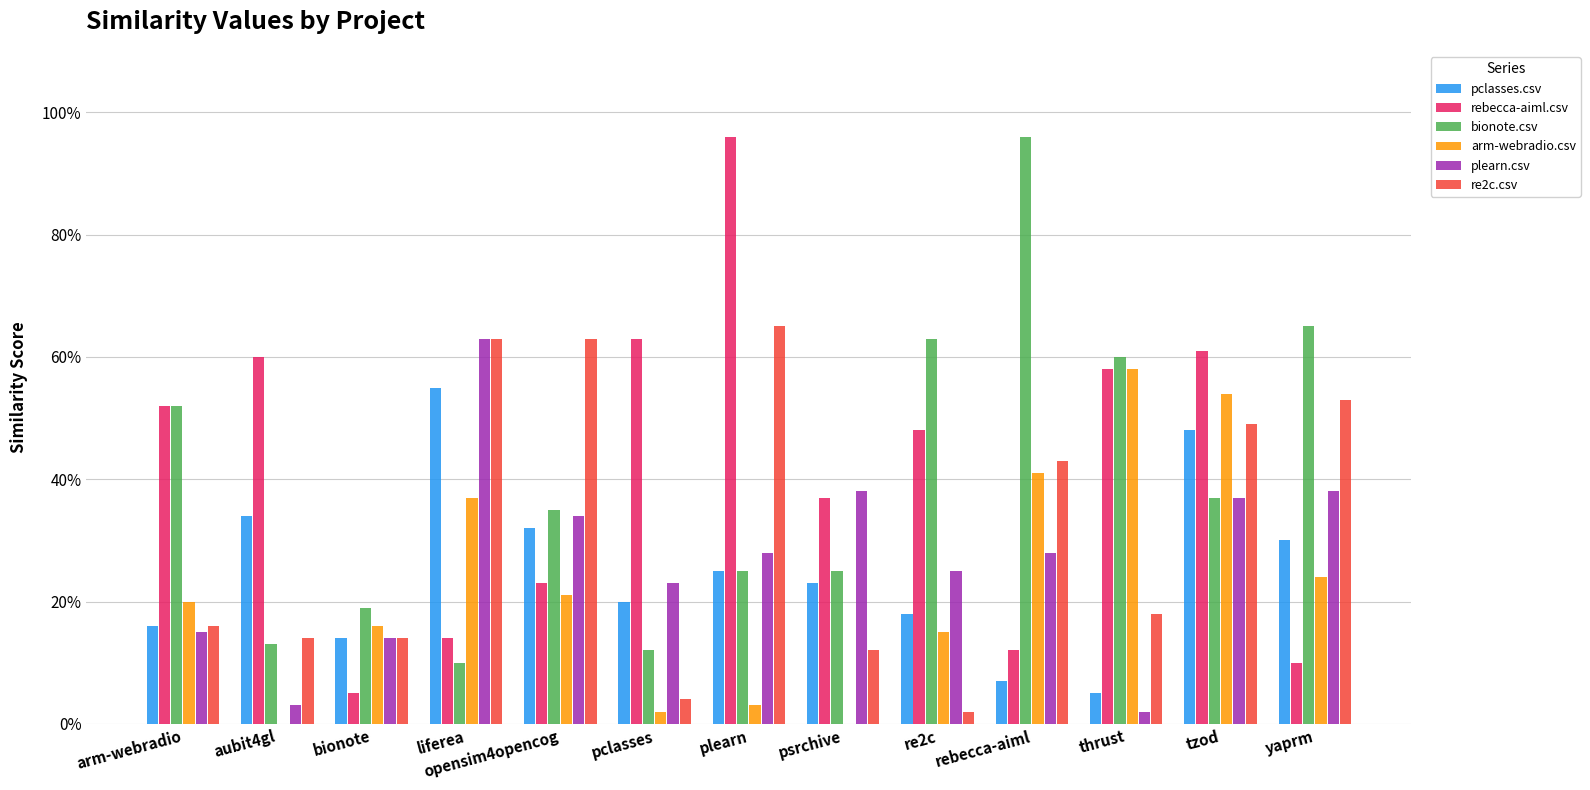

Are the bars grouped side by side (vs. stacked)?

Yes